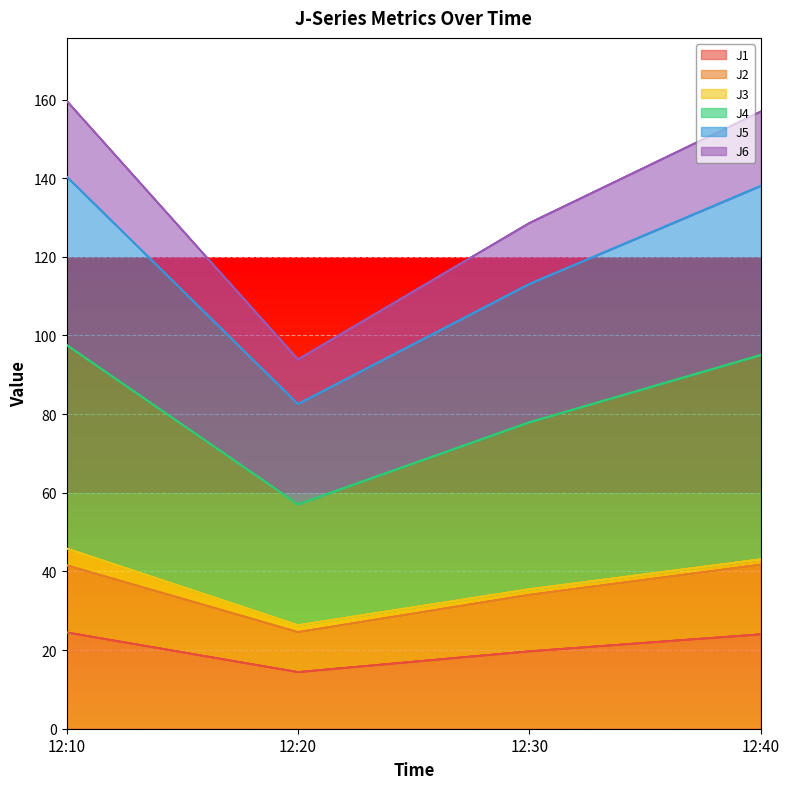

True or false: J6 and J1 intersect in this chart.

False